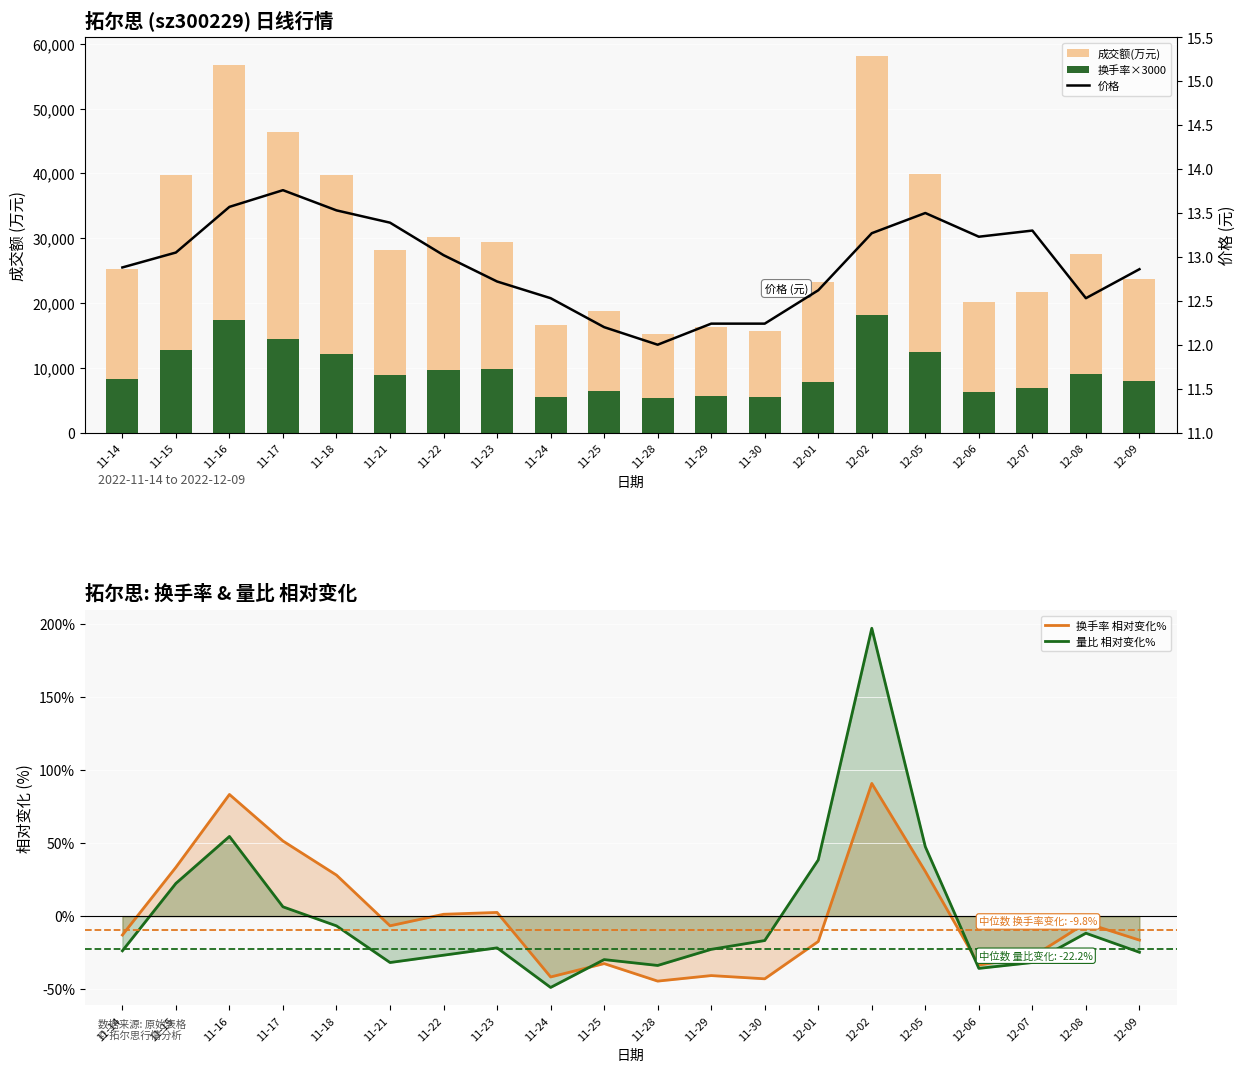

Reading left to right, transcribe all the data shown in this chart.

成交额(万元): 11-14=25230.0	11-15=39784.0	11-16=56688.0	11-17=46414.0	11-18=39723.0	11-21=28142.0	11-22=30121.0	11-23=29395.0	11-24=16635.0	11-25=18751.0	11-28=15287.0	11-29=16303.0	11-30=15691.0	12-01=23319.0	12-02=58109.0	12-05=39881.0	12-06=20124.0	12-07=21727.0	12-08=27492.0	12-09=23779.0
换手率×3000: 11-14=8280.0	11-15=12690.0	11-16=17430.0	11-17=14400.0	11-18=12180.0	11-21=8880.0	11-22=9630.0	11-23=9750.0	11-24=5550.0	11-25=6420.0	11-28=5280.0	11-29=5640.0	11-30=5430.0	12-01=7860.0	12-02=18150.0	12-05=12420.0	12-06=6330.0	12-07=6870.0	12-08=9060.0	12-09=7950.0
换手率 相对变化%: 11-14=-12.9	11-15=33.4	11-16=83.3	11-17=51.4	11-18=28.1	11-21=-6.6	11-22=1.3	11-23=2.5	11-24=-41.6	11-25=-32.5	11-28=-44.5	11-29=-40.7	11-30=-42.9	12-01=-17.4	12-02=90.9	12-05=30.6	12-06=-33.4	12-07=-27.8	12-08=-4.7	12-09=-16.4
量比 相对变化%: 11-14=-23.7	11-15=22.4	11-16=54.5	11-17=6.4	11-18=-6.7	11-21=-31.8	11-22=-26.7	11-23=-21.7	11-24=-48.8	11-25=-29.8	11-28=-33.8	11-29=-22.7	11-30=-16.7	12-01=38.5	12-02=197.0	12-05=47.5	12-06=-35.8	12-07=-31.8	12-08=-11.7	12-09=-24.7
价格: 11-14=12.9	11-15=13.1	11-16=13.6	11-17=13.8	11-18=13.5	11-21=13.4	11-22=13.0	11-23=12.7	11-24=12.5	11-25=12.2	11-28=12.0	11-29=12.2	11-30=12.2	12-01=12.6	12-02=13.3	12-05=13.5	12-06=13.2	12-07=13.3	12-08=12.5	12-09=12.9